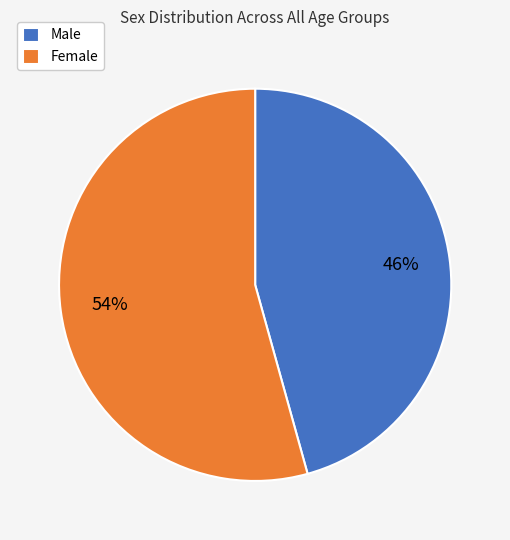

The Male slice represents 46% of the pie. True or false?

True